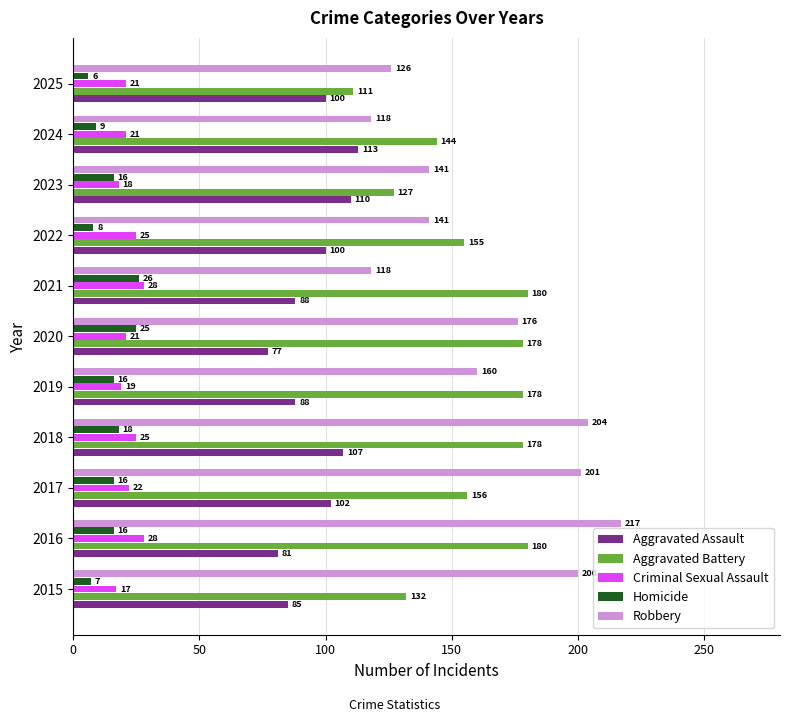

The value of Aggravated Battery at 2016 is 180. True or false?

True